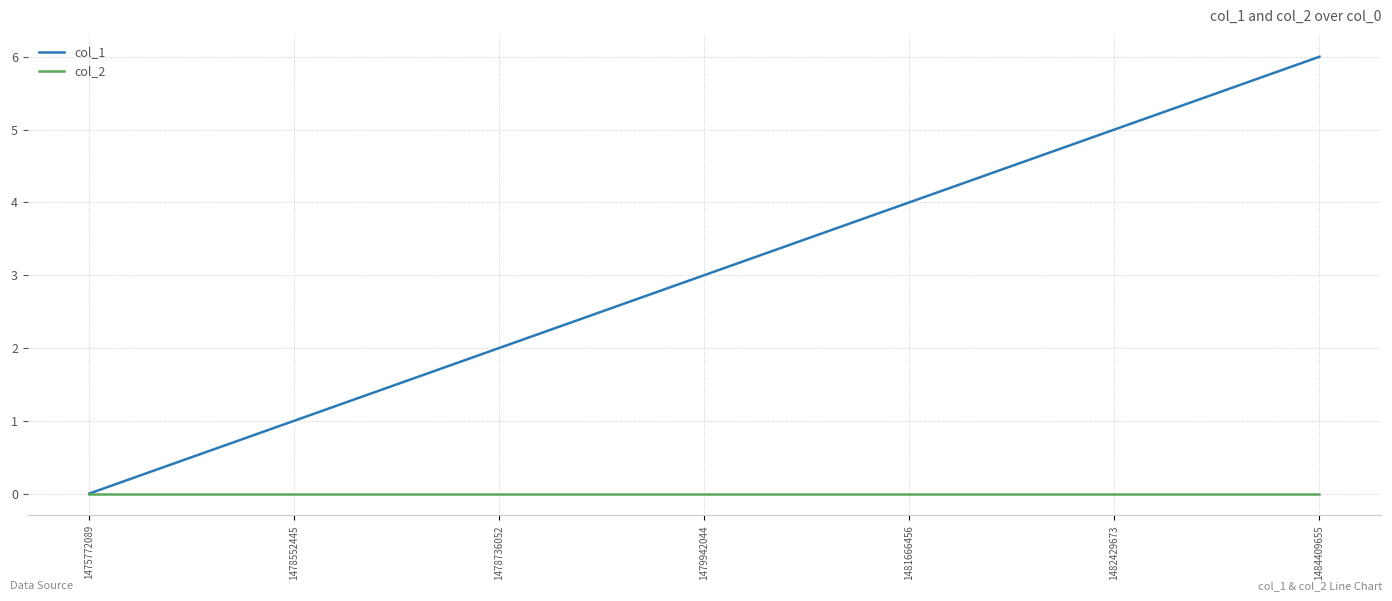

At which category is the sum across all series the highest?

1484409655